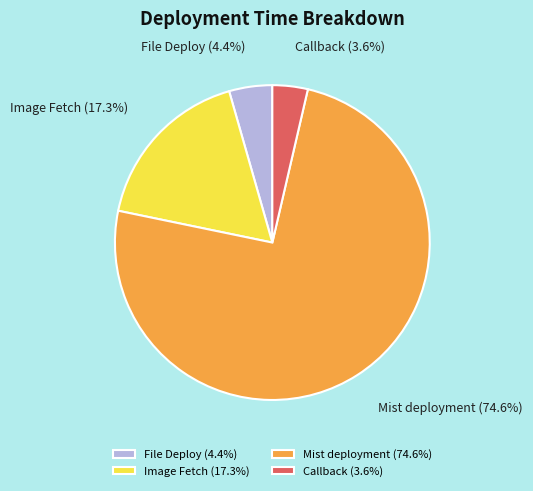

What is the smallest slice in the pie chart?

Callback